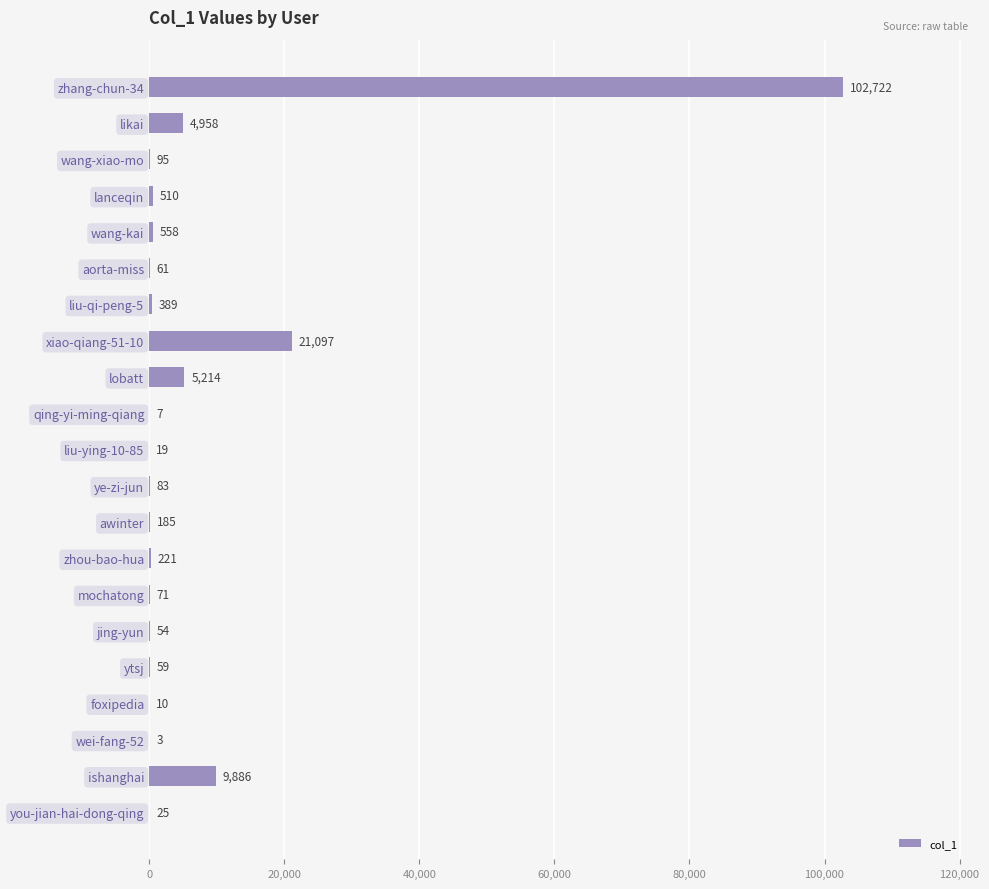

At which category does the chart reach its peak across all series?

zhang-chun-34